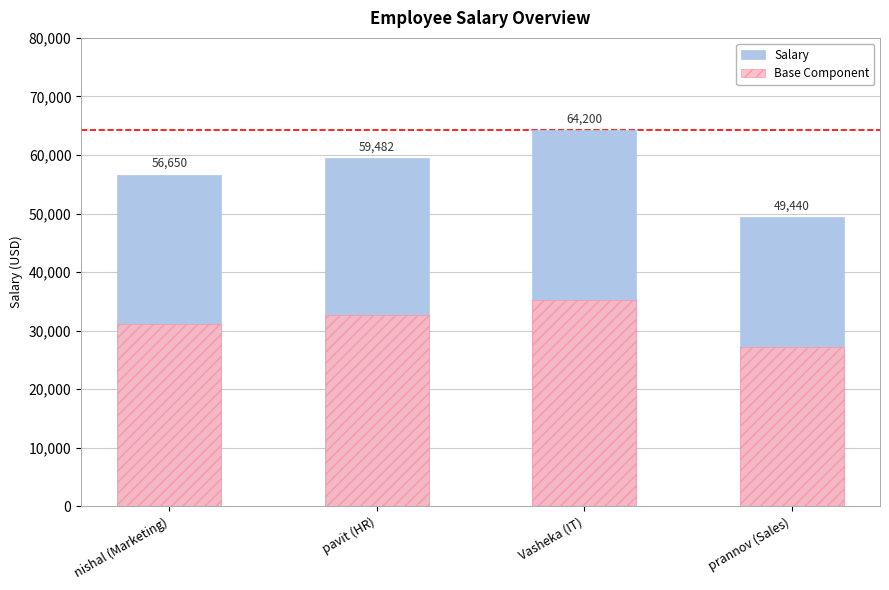

What is the difference between the maximum and minimum values in the Base Component series?

8118.0